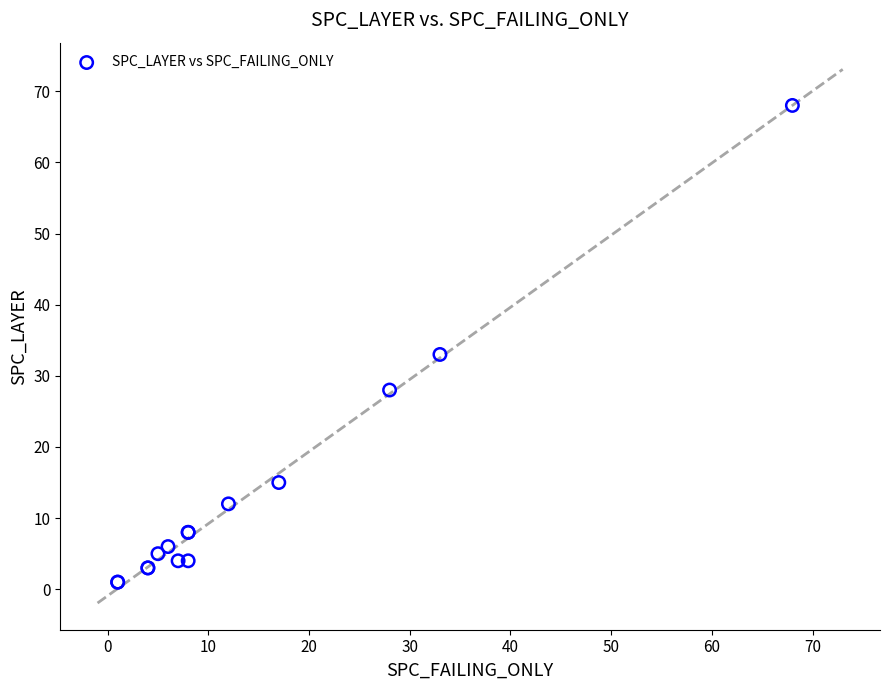

What Y value in the scatter plot is closest to 34?

33